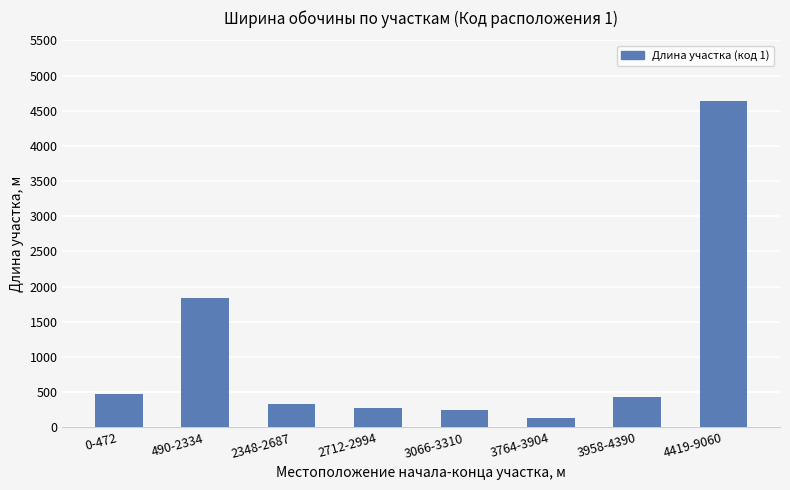

What is the smallest value displayed?

140